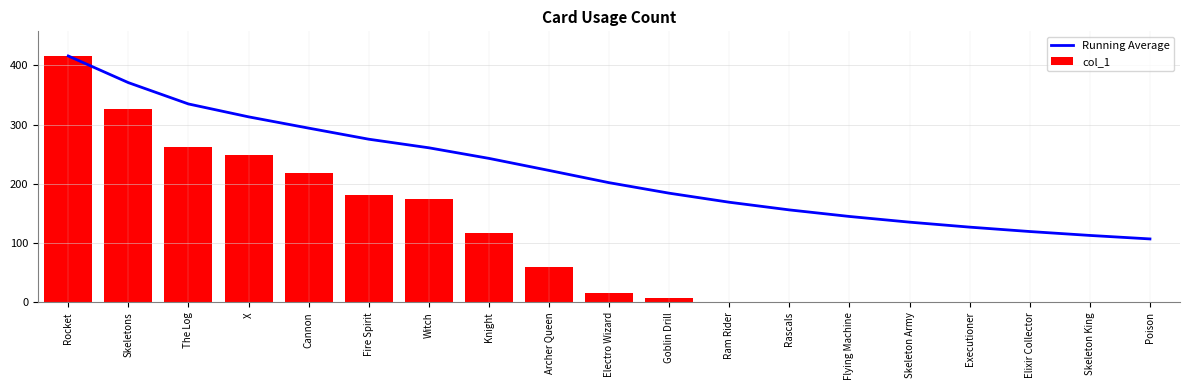

Rank the categories by Running Average value from lowest to highest.

Poison, Skeleton King, Elixir Collector, Executioner, Skeleton Army, Flying Machine, Rascals, Ram Rider, Goblin Drill, Electro Wizard, Archer Queen, Knight, Witch, Fire Spirit, Cannon, X, The Log, Skeletons, Rocket